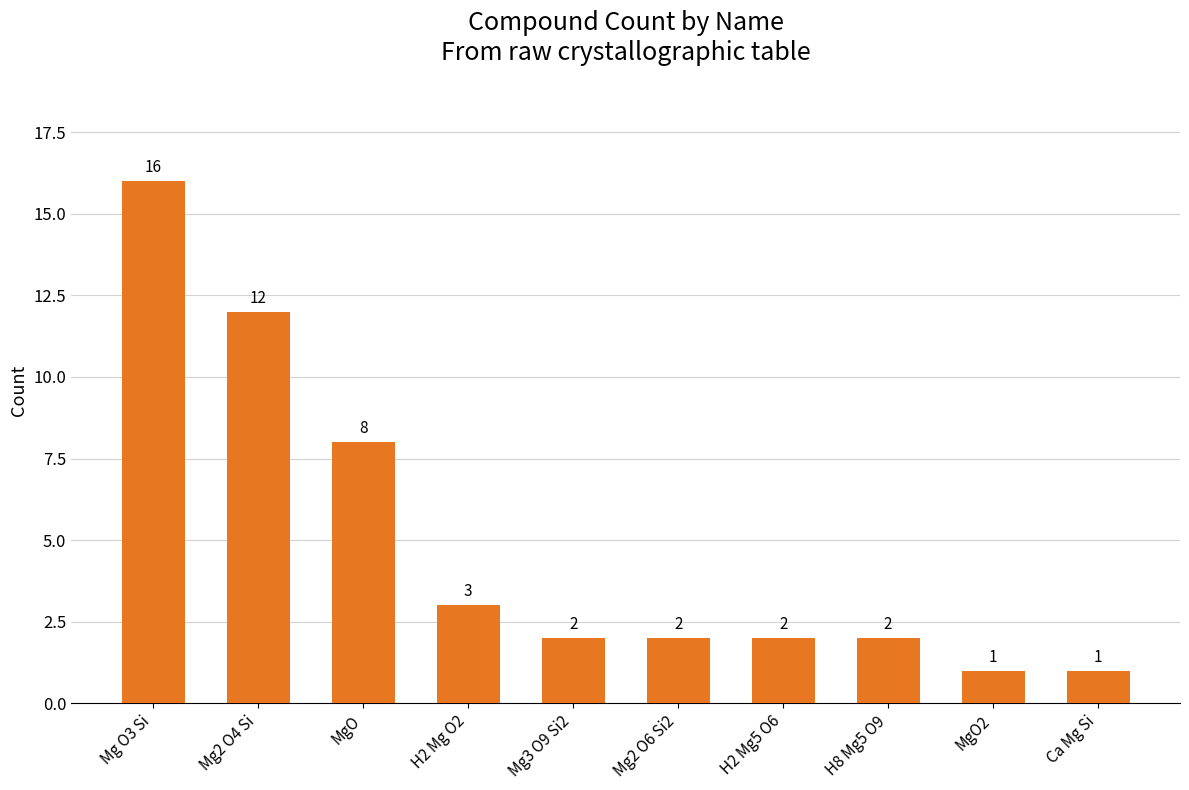

Reading left to right, extract all data points from this chart.

16	12	8	3	2	2	2	2	1	1